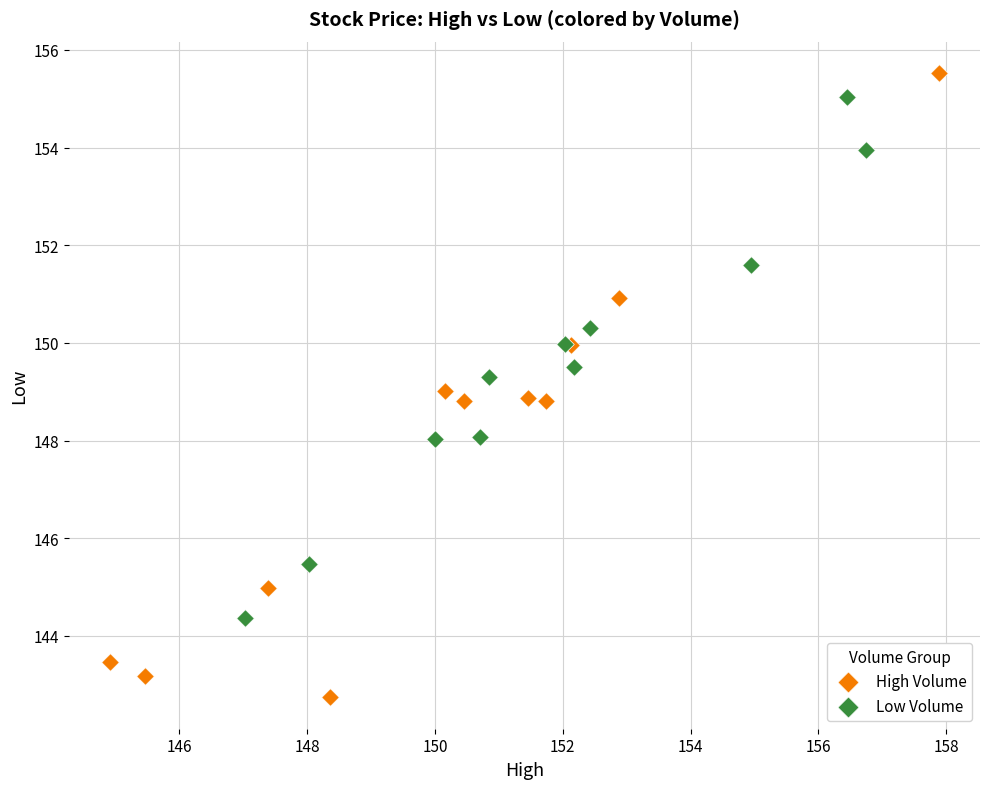

Which series contains the lowest Y value?

High Volume